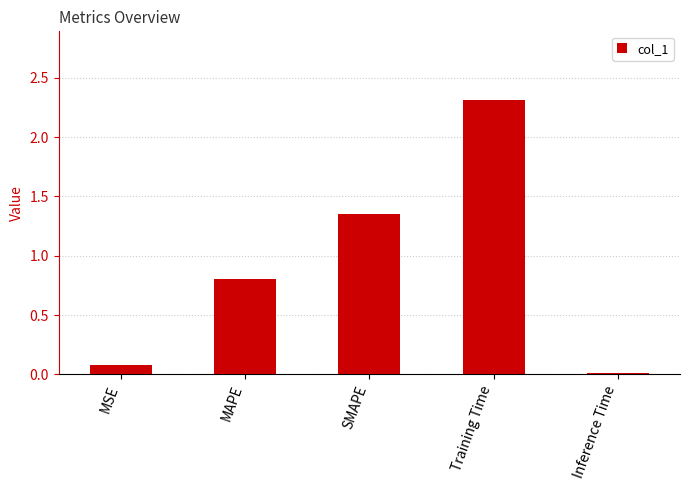

The value at Training Time is 0.6. True or false?

False